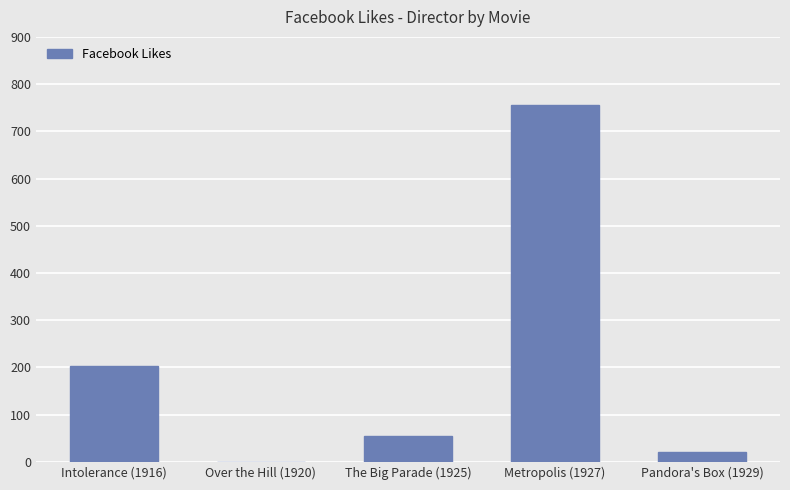

Between Pandora's Box (1929) and Intolerance (1916), which is larger?

Intolerance (1916)